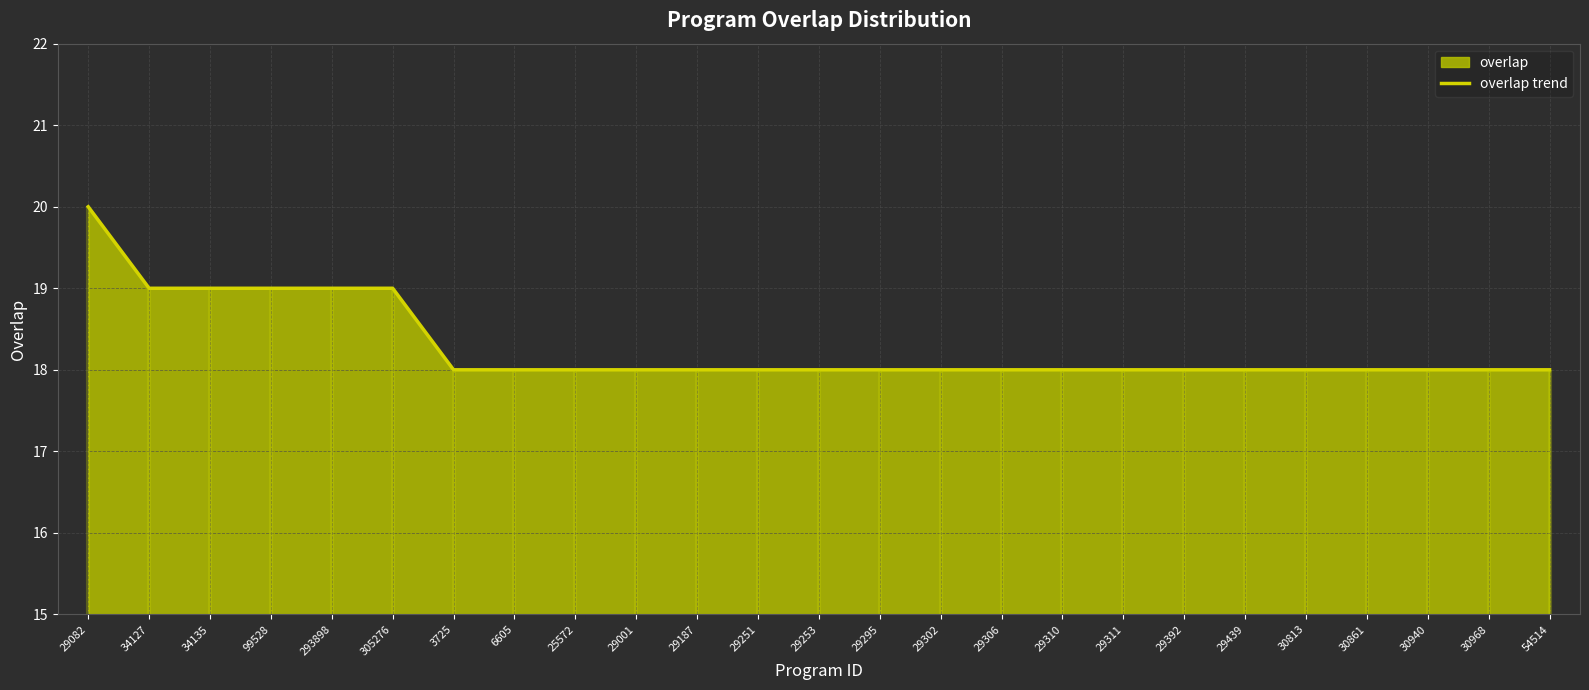

What is the label of the 7th point from the left?

3725